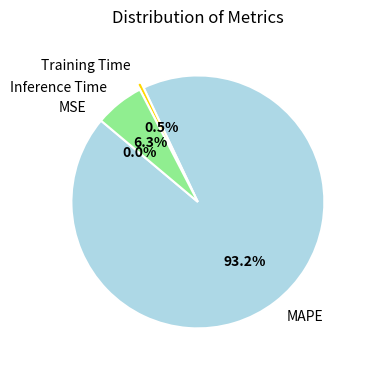

What is the ratio of the value at MAPE to the value at Inference Time?

14.8